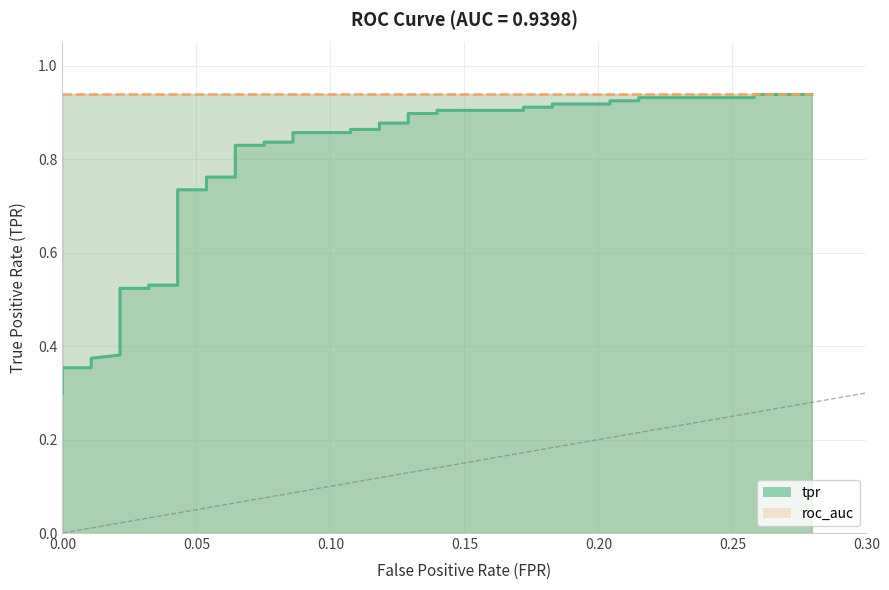

True or false: roc_auc and tpr cross at least once.

False